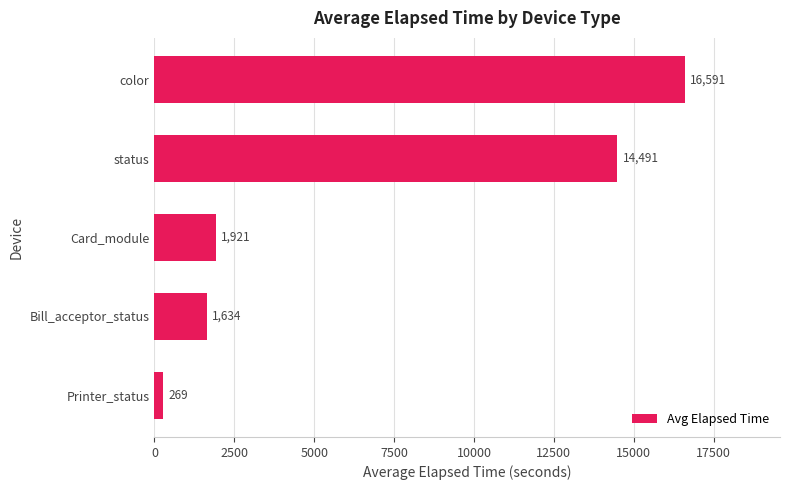

What is the smallest value displayed?

269